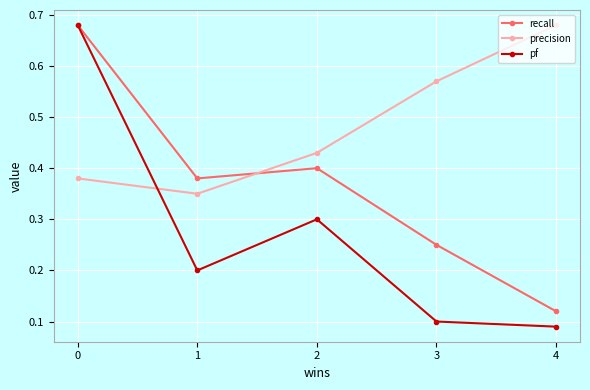

Which category has the lowest value in the recall series?

4